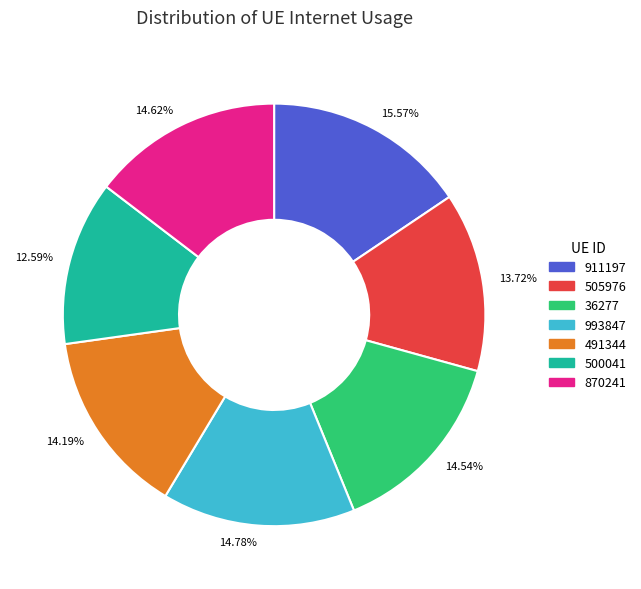

Is the sum of 14.19% and 14.78% greater than half?

No